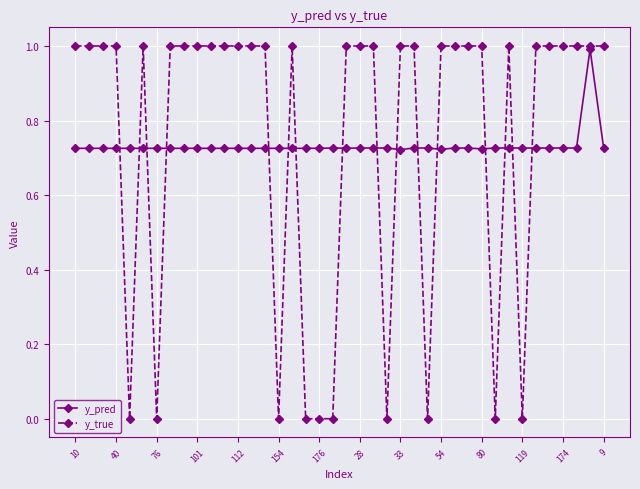

True or false: y_true has more than 0 points higher than both neighbors.

True